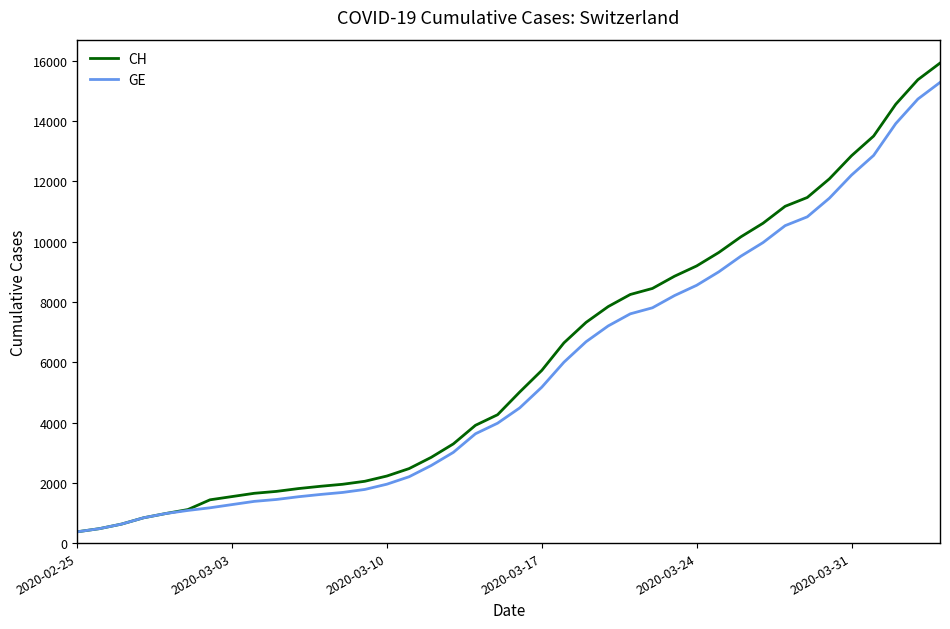

Is this an area chart (filled region under the line)?

No